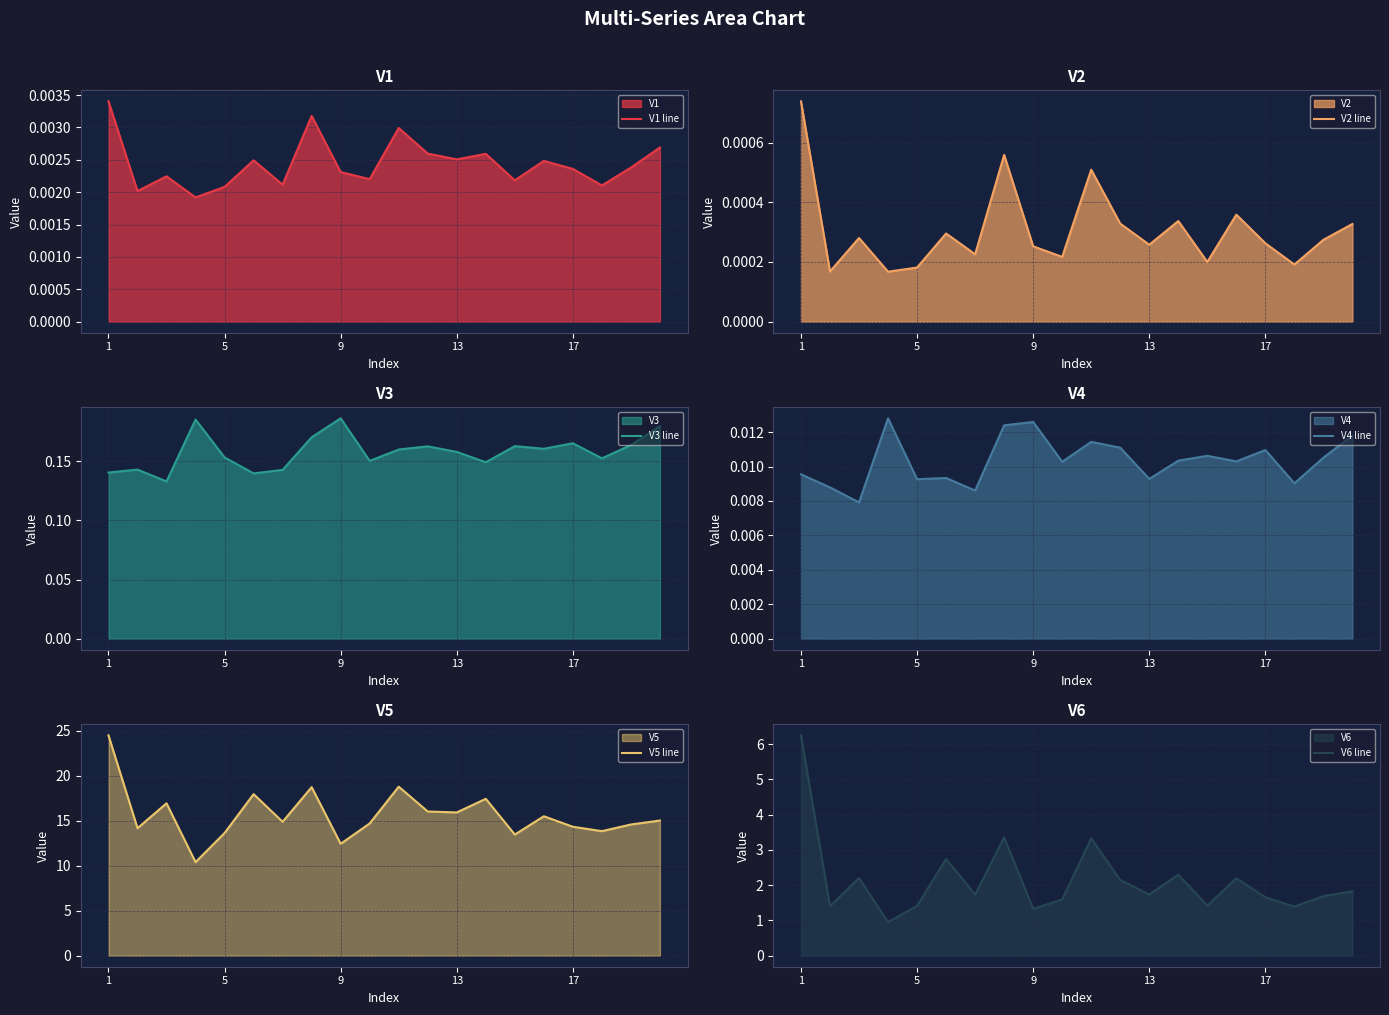

True or false: V3 line and V1 line intersect in this chart.

False